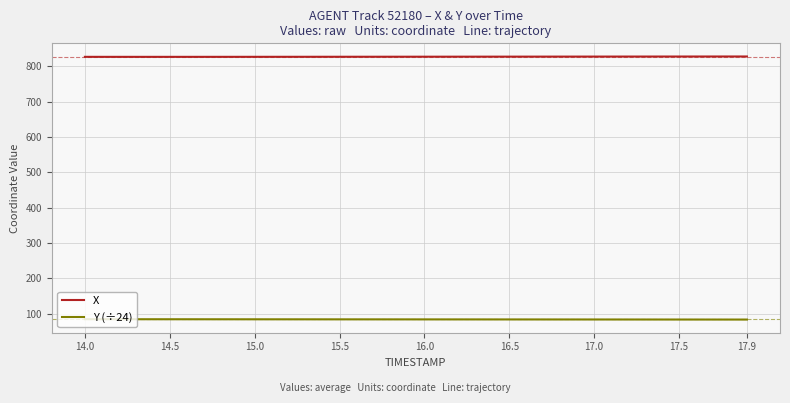

Which series has the largest total across all categories?

X